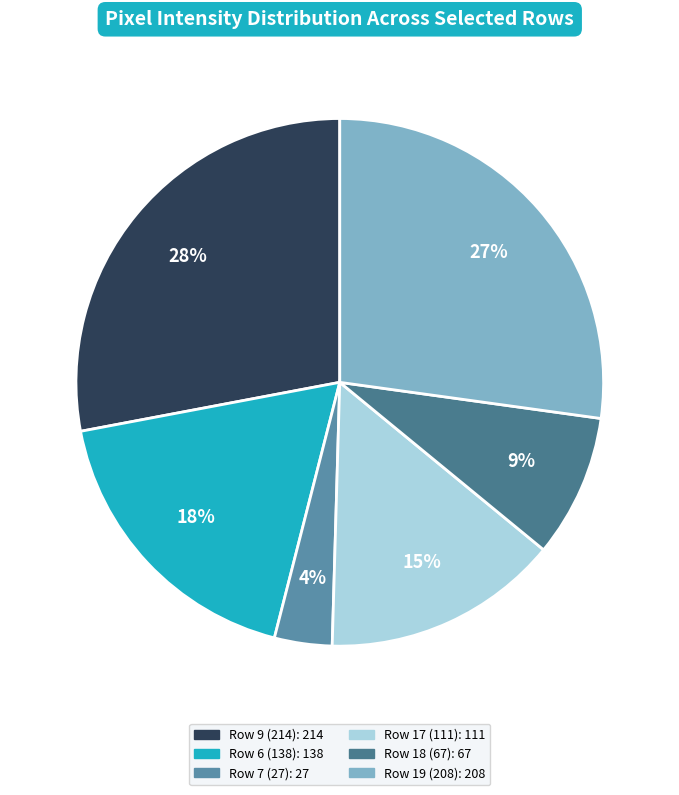

Which slice is the smallest?

Row 7 (27)